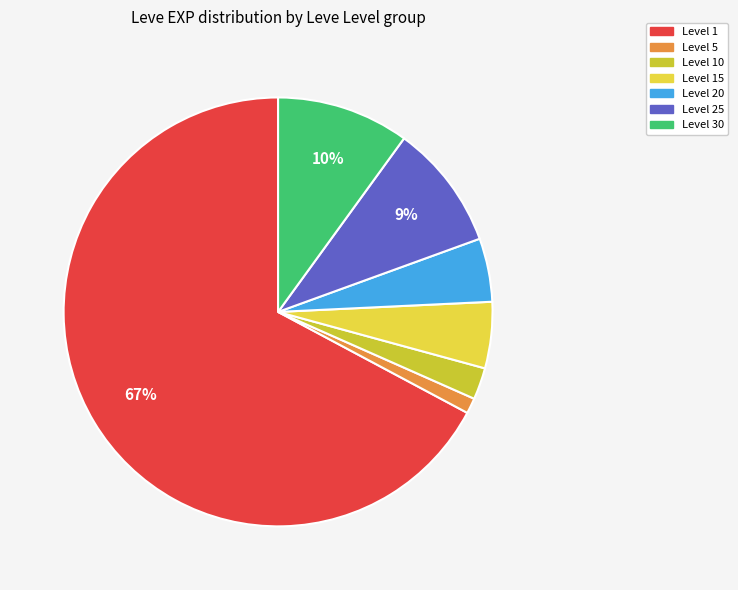

How many slices are in this pie chart?

7